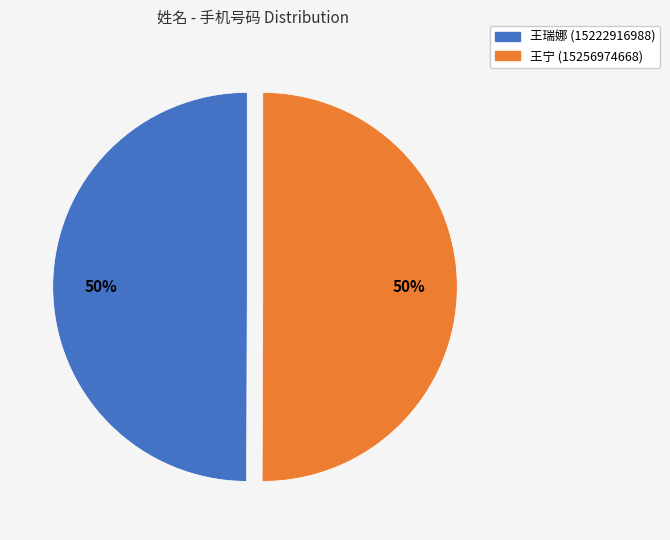

Approximately how many times larger is the value at 王瑞娜 compared to 王宁?

1.0